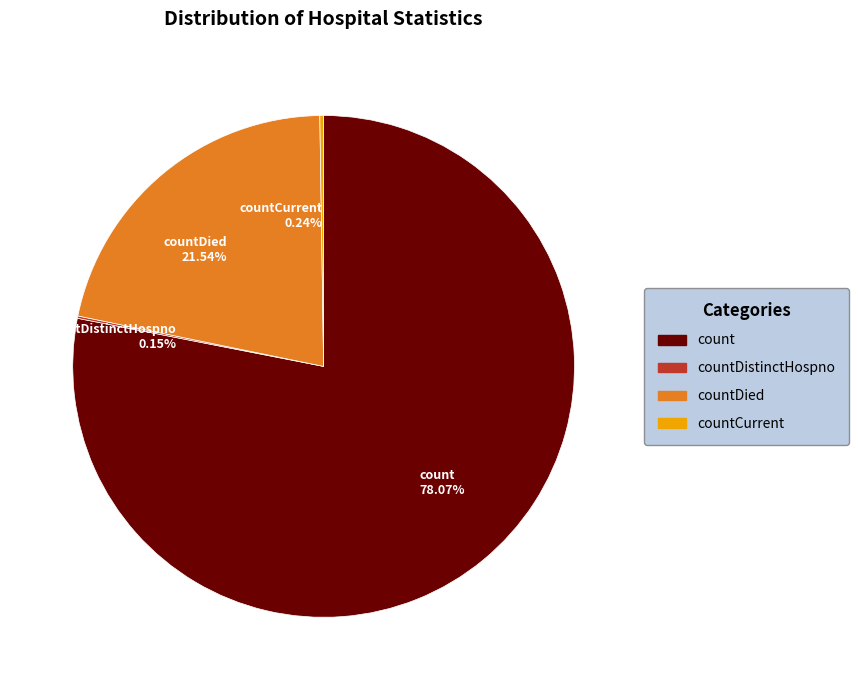

Which category has the biggest portion of the pie?

count